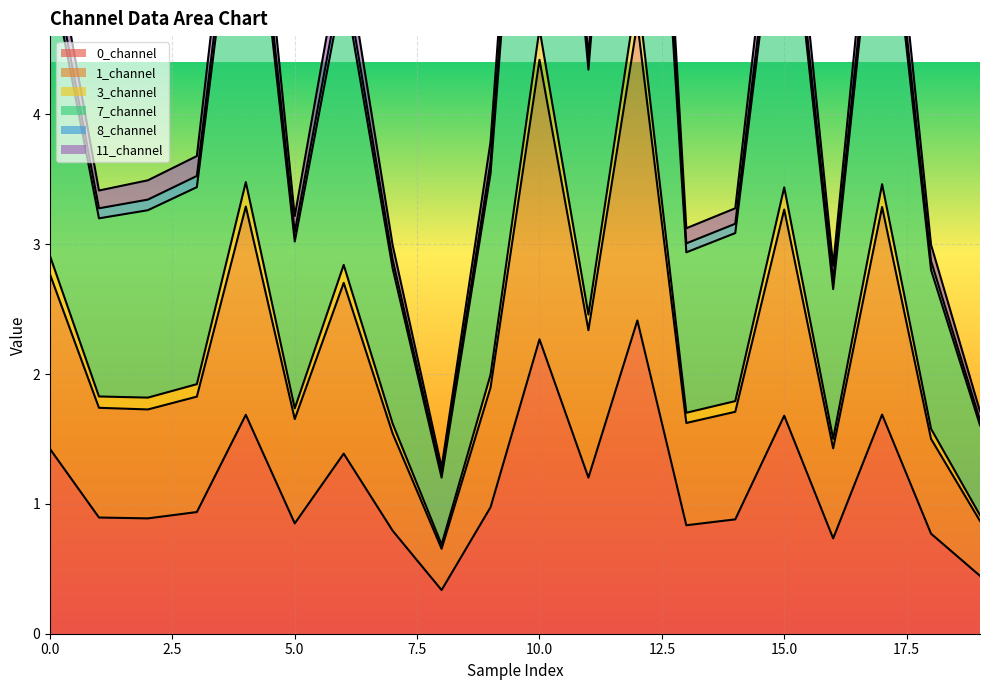

Where is the first local maximum for 7_channel?

4